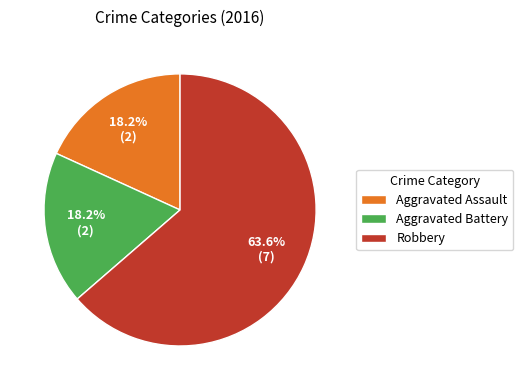

Approximately how many times larger is the value at Aggravated Battery compared to Robbery?

0.3